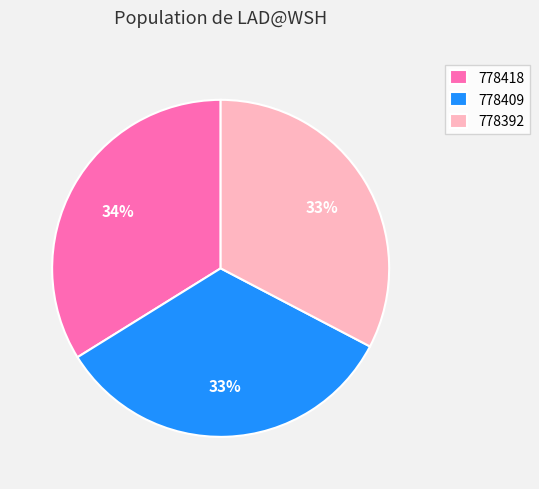

Is it true that 778409 is 33% of the pie?

True